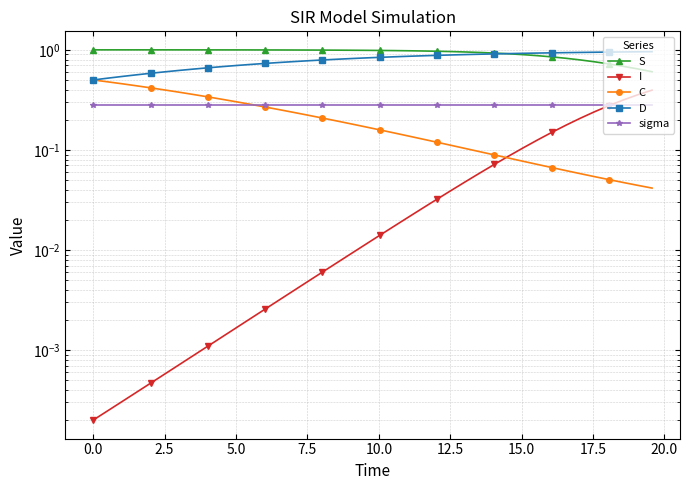

What are all the series names shown in the legend?

S, I, C, D, sigma